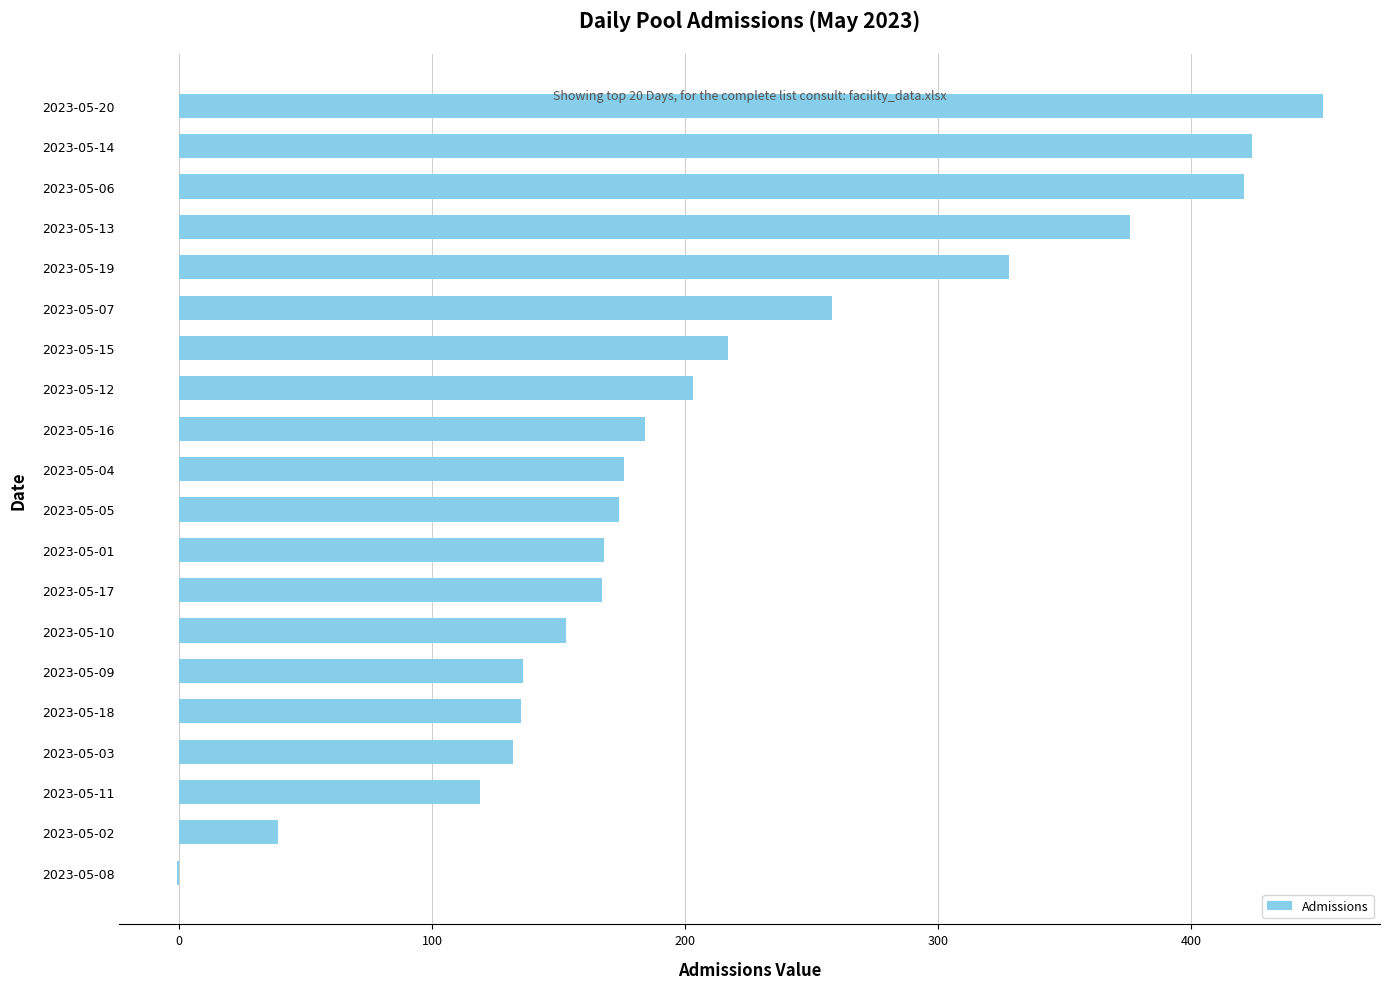

What is the greatest value displayed?

452